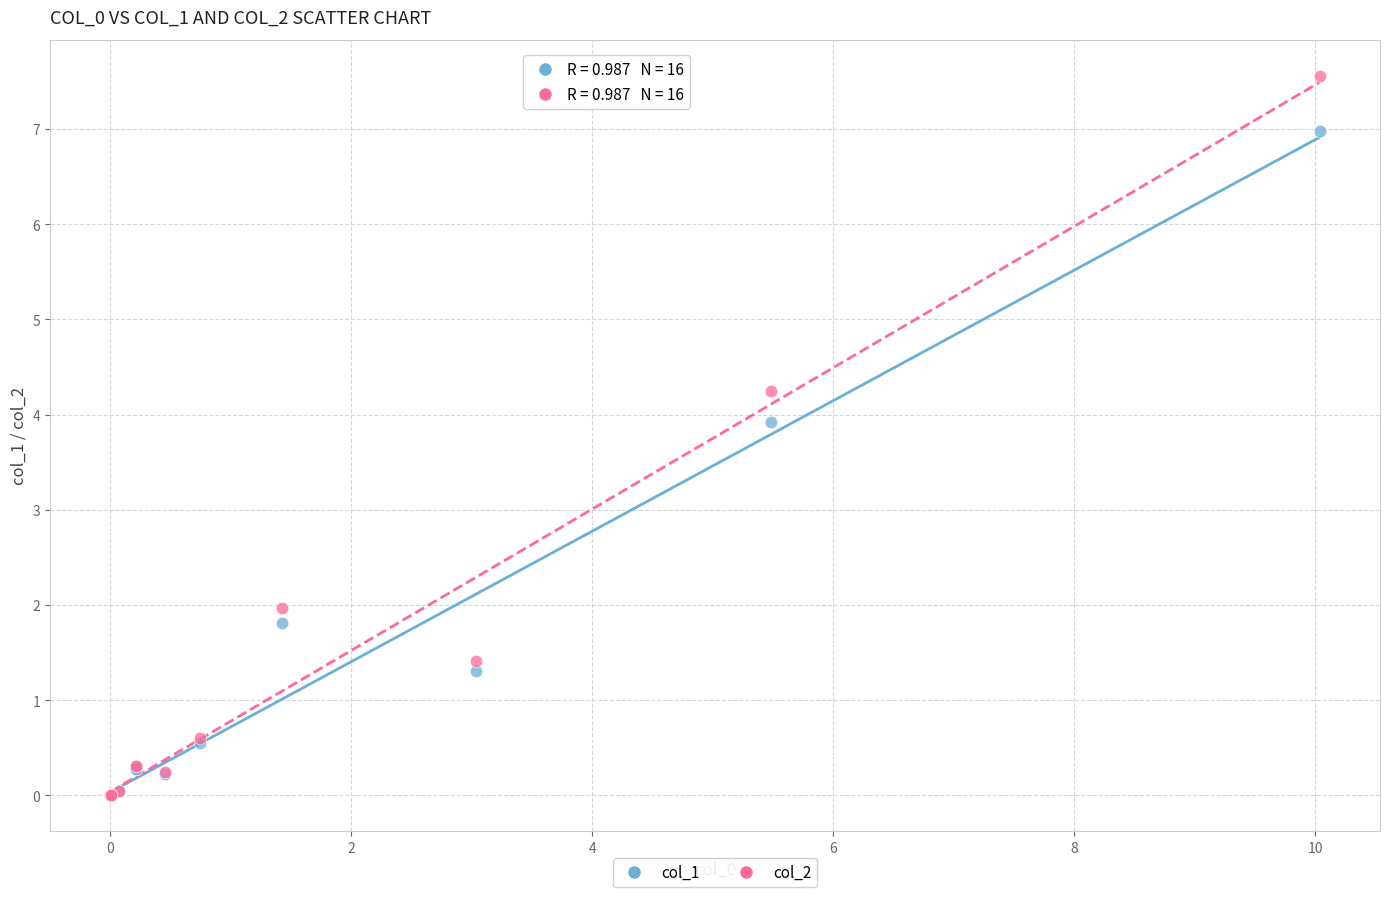

What are all the series names shown in the legend?

col_1, col_2